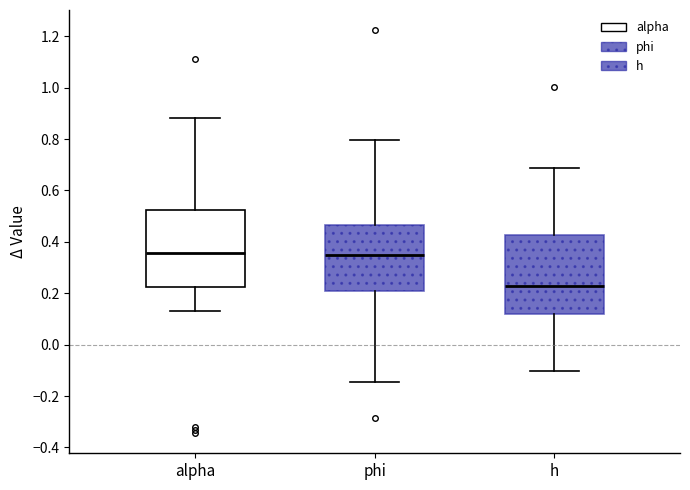

Reading left to right, transcribe this box plot: for each box, give where its median line is, the range the box spans, and where its two whiskers end, as read against the y-axis. The values are not printed on the chart, so give them approximately, as read against the axis.

alpha: median 0.36, box 0.22 to 0.52, whiskers 0.14 to 0.88
phi: median 0.34, box 0.20 to 0.46, whiskers -0.14 to 0.80
h: median 0.22, box 0.12 to 0.42, whiskers -0.10 to 0.68